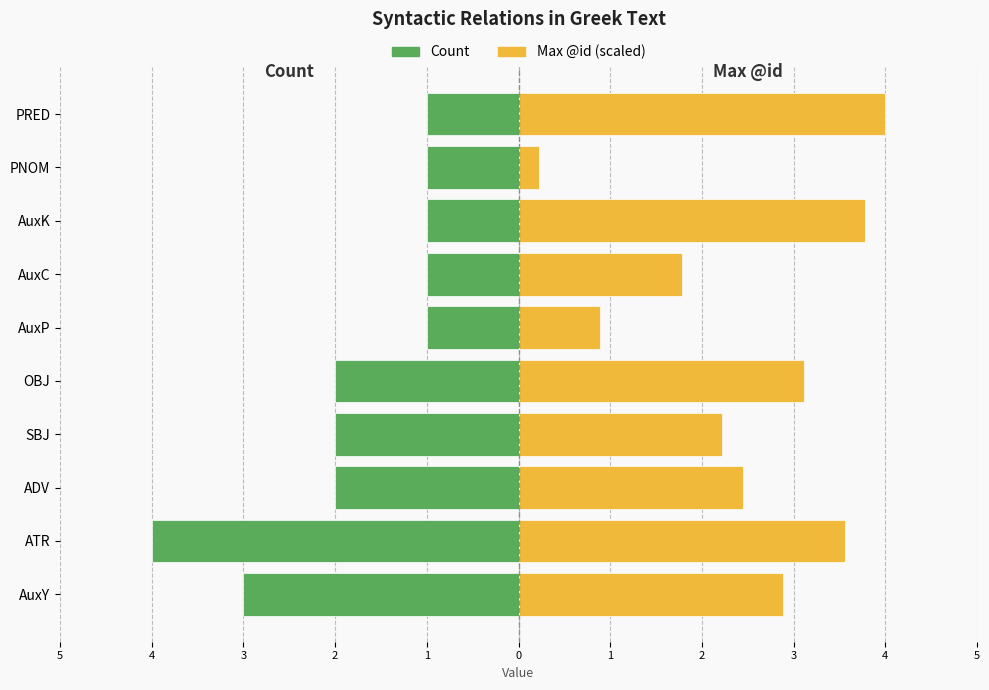

Reading left to right, transcribe all the data shown in this chart.

Count: -3.0	-4.0	-2.0	-2.0	-2.0	-1.0	-1.0	-1.0	-1.0	-1.0
Max @id (scaled): 2.9	3.6	2.4	2.2	3.1	0.9	1.8	3.8	0.2	4.0